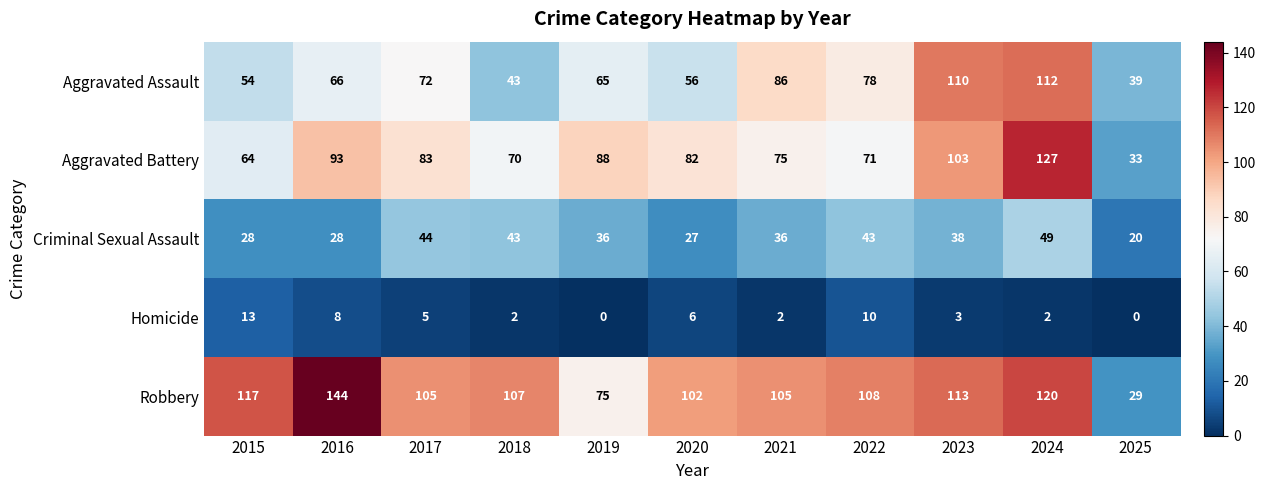

At 2021, list the series in order from smallest to largest.

Homicide, Criminal Sexual Assault, Aggravated Battery, Aggravated Assault, Robbery